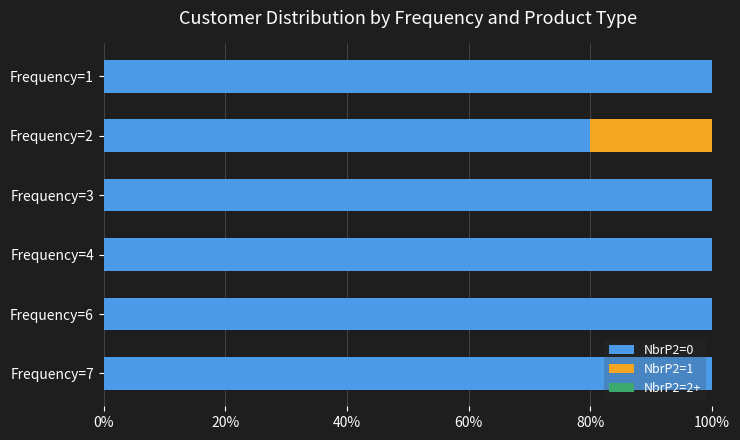

How many categories are shown in the chart?

6